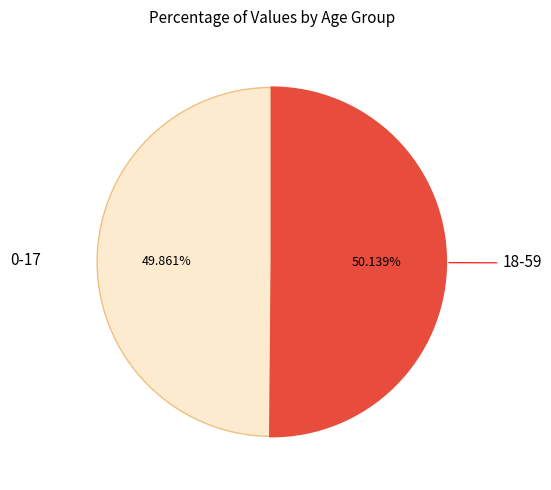

To the nearest percent, what percentage of the pie is 0-17?

50%